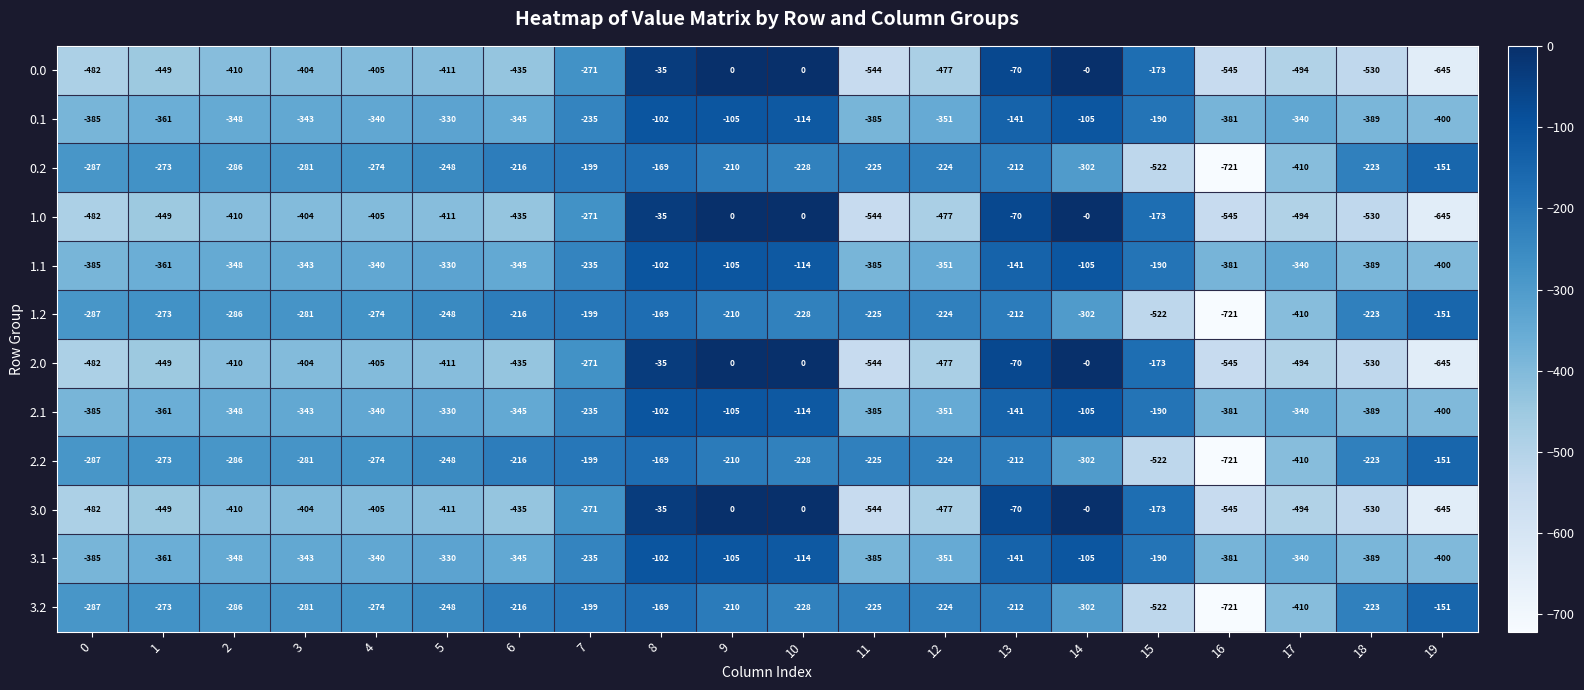

At which category is the sum across all series the highest?

8